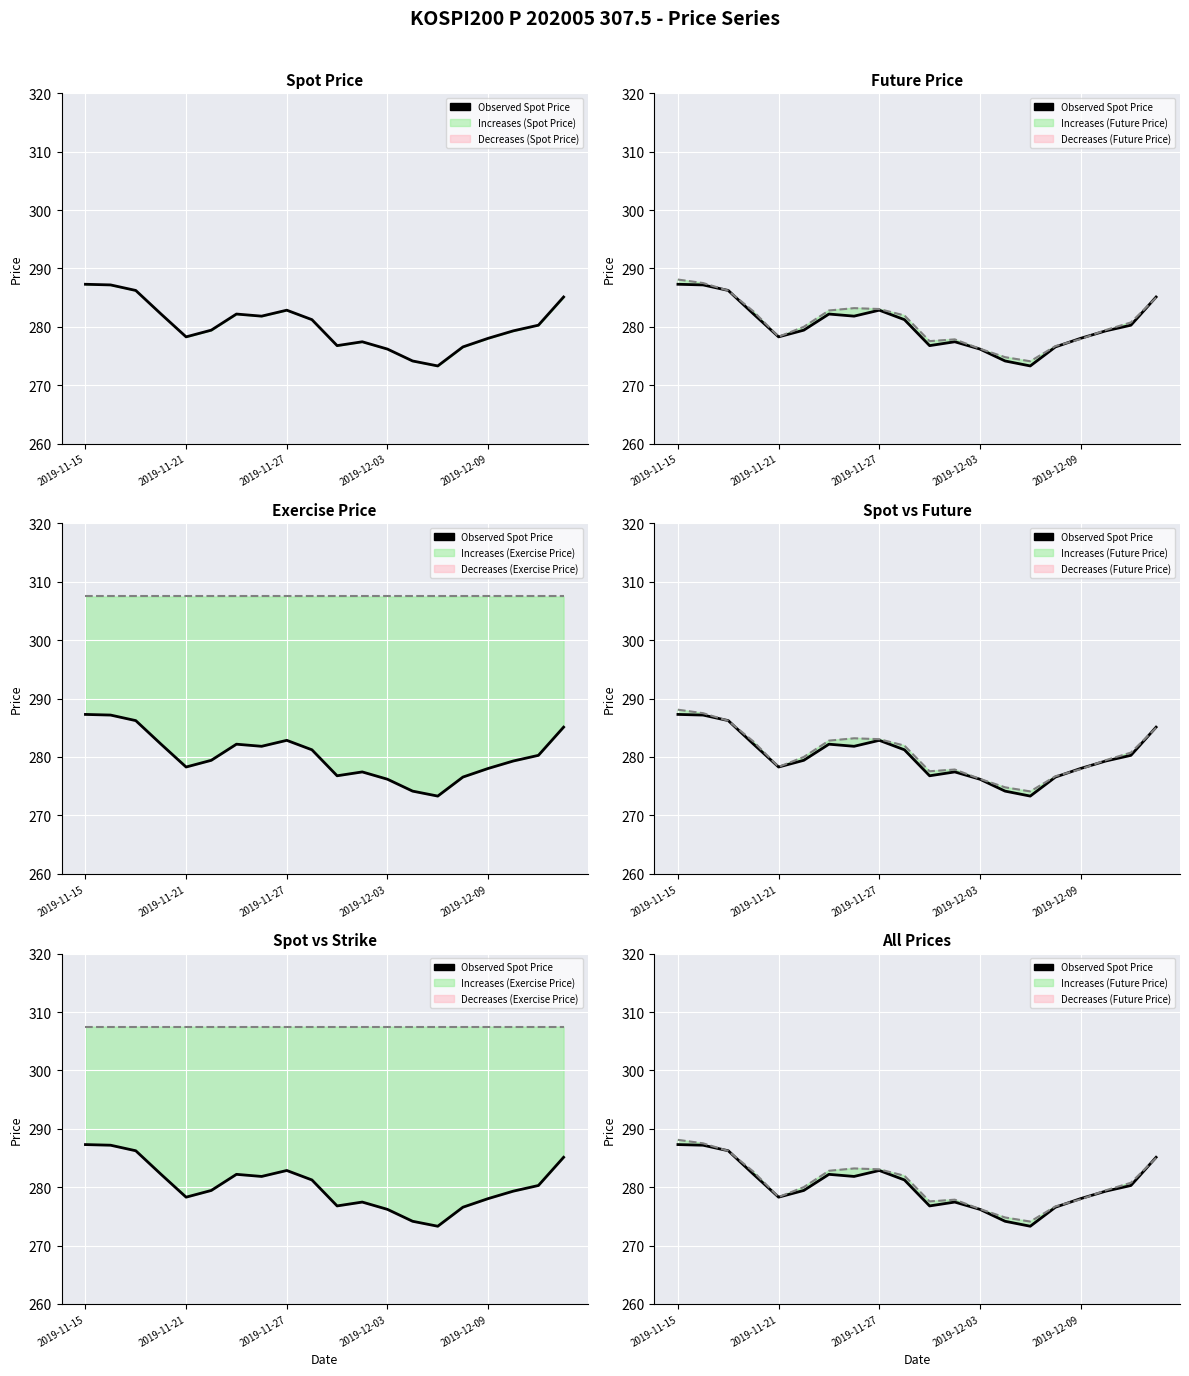

What is the value of the Exercise Price point at the 2nd from the left?

307.5